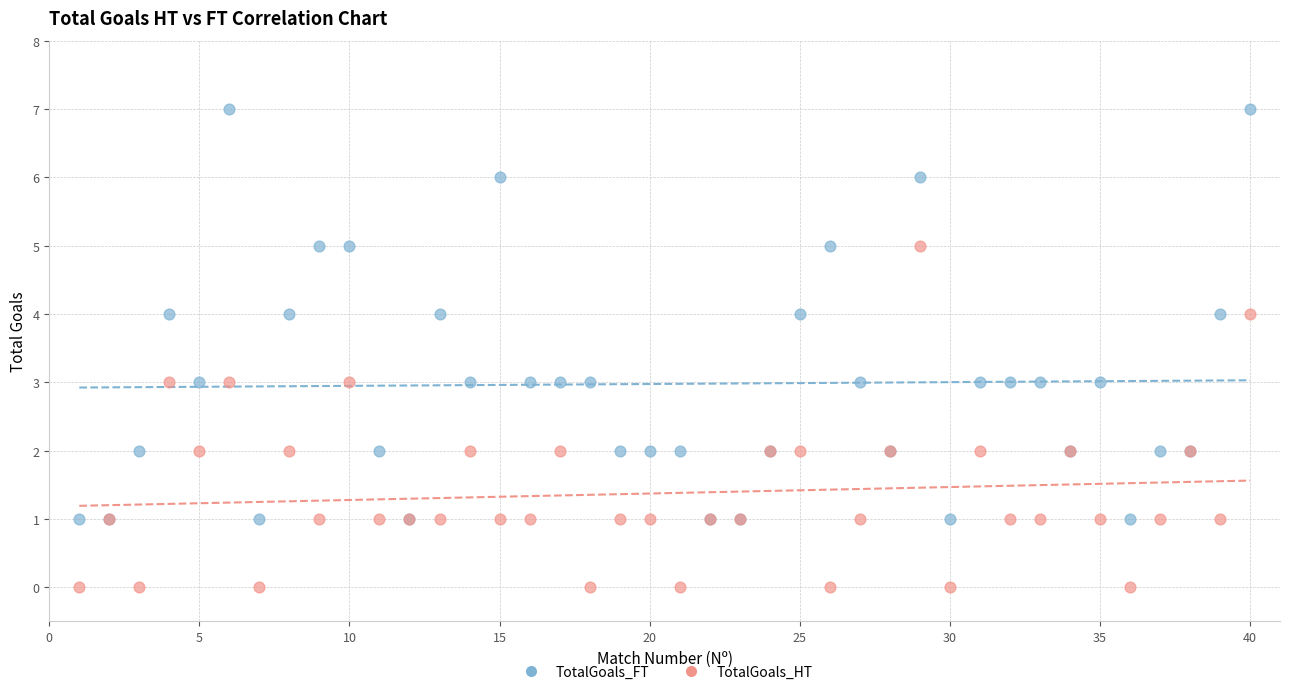

Which series has the largest Y range (max minus min)?

TotalGoals_FT